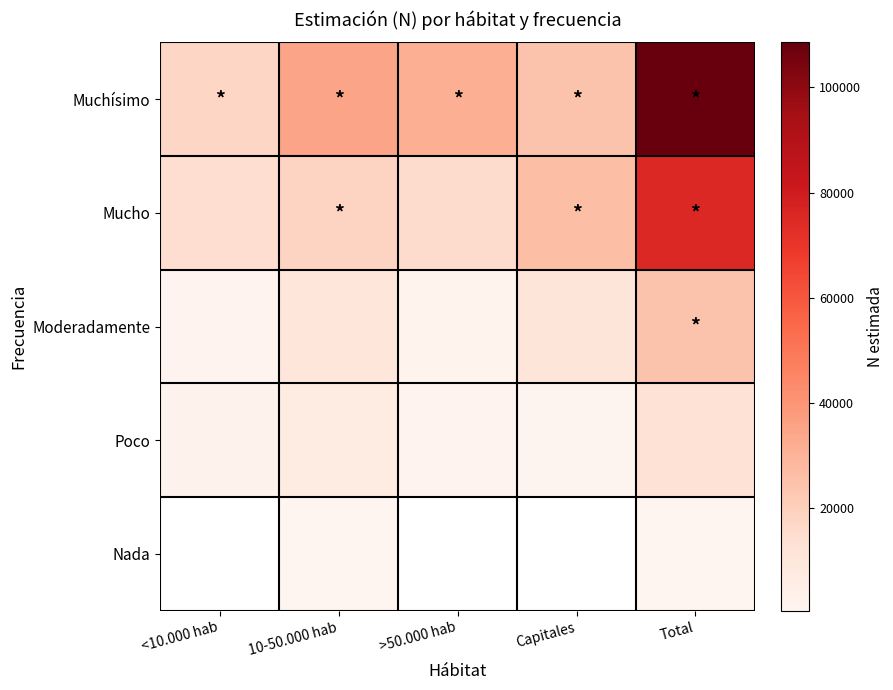

Where is Moderadamente nearest to the value 13036?

Capitales